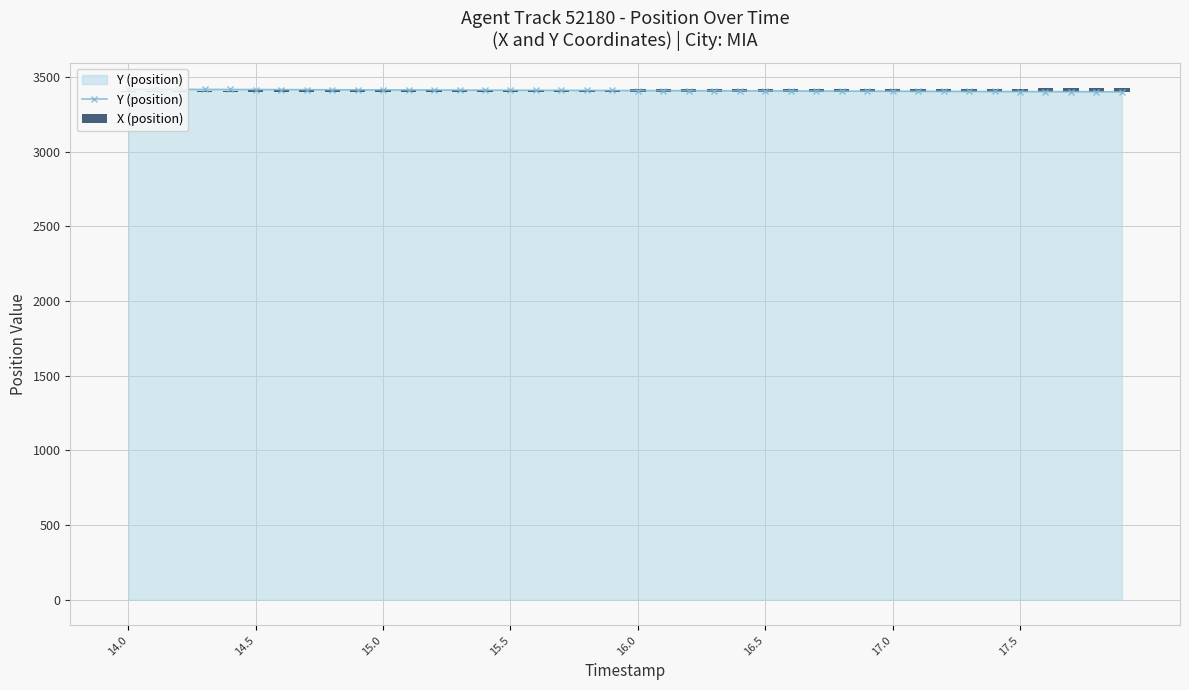

What is the lowest value of the Y (position) series?

3401.5